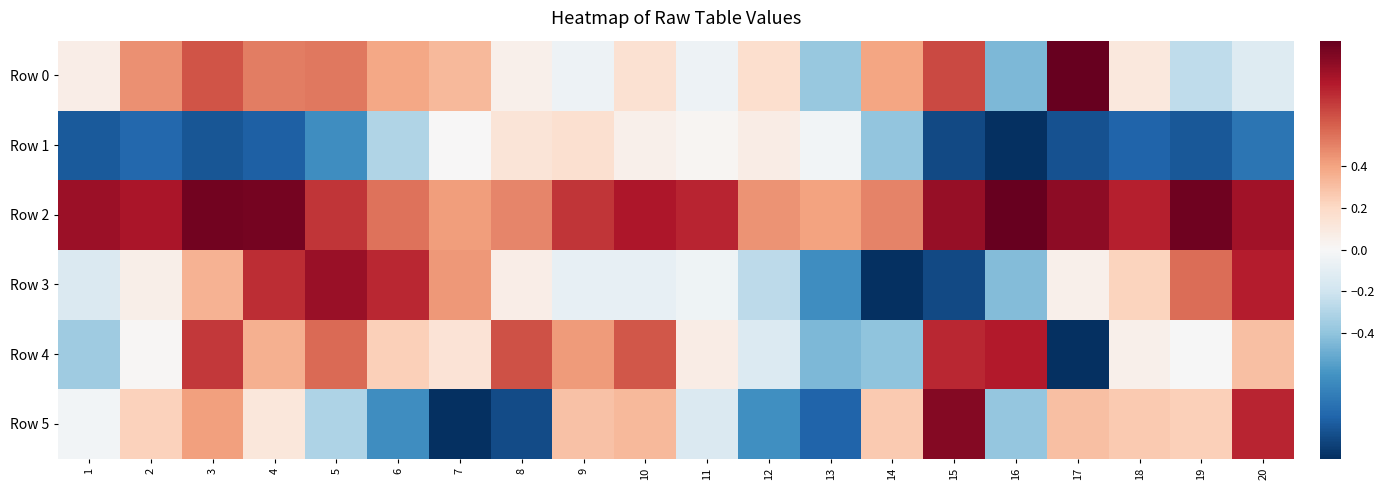

Reading left to right, extract all data points from this chart.

Row 0: 1=0.1	2=0.5	3=0.6	4=0.5	5=0.5	6=0.4	7=0.3	8=0.1	9=-0.1	10=0.2	11=-0.1	12=0.2	13=-0.4	14=0.4	15=0.7	16=-0.5	17=1.0	18=0.1	19=-0.3	20=-0.1
Row 1: 1=-0.8	2=-0.8	3=-0.9	4=-0.8	5=-0.6	6=-0.3	7=0.0	8=0.1	9=0.2	10=0.0	11=0.0	12=0.1	13=-0.0	14=-0.4	15=-0.9	16=-1.0	17=-0.9	18=-0.8	19=-0.8	20=-0.7
Row 2: 1=0.9	2=0.8	3=1.0	4=1.0	5=0.7	6=0.5	7=0.4	8=0.5	9=0.7	10=0.8	11=0.8	12=0.4	13=0.4	14=0.5	15=0.9	16=1.0	17=0.9	18=0.8	19=1.0	20=0.8
Row 3: 1=-0.1	2=0.1	3=0.3	4=0.7	5=0.9	6=0.8	7=0.4	8=0.1	9=-0.1	10=-0.1	11=-0.0	12=-0.3	13=-0.6	14=-1.0	15=-0.9	16=-0.4	17=0.0	18=0.2	19=0.6	20=0.8
Row 4: 1=-0.4	2=0.0	3=0.7	4=0.4	5=0.6	6=0.2	7=0.1	8=0.6	9=0.4	10=0.6	11=0.1	12=-0.1	13=-0.4	14=-0.4	15=0.8	16=0.8	17=-1.0	18=0.1	19=-0.0	20=0.3
Row 5: 1=-0.0	2=0.2	3=0.4	4=0.1	5=-0.3	6=-0.6	7=-1.0	8=-0.9	9=0.3	10=0.3	11=-0.1	12=-0.6	13=-0.8	14=0.3	15=0.9	16=-0.4	17=0.3	18=0.3	19=0.2	20=0.8